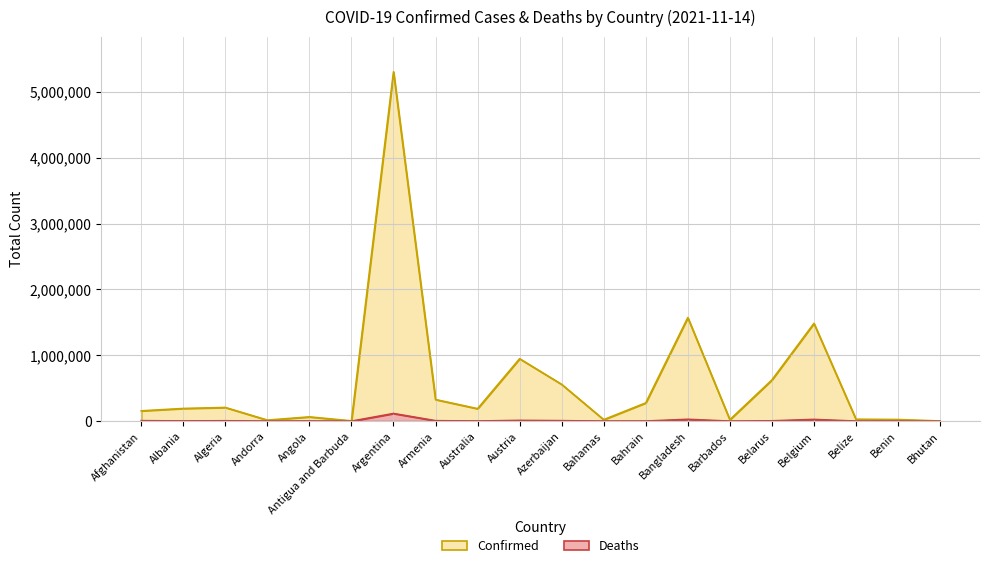

How many lines are shown in the chart?

2